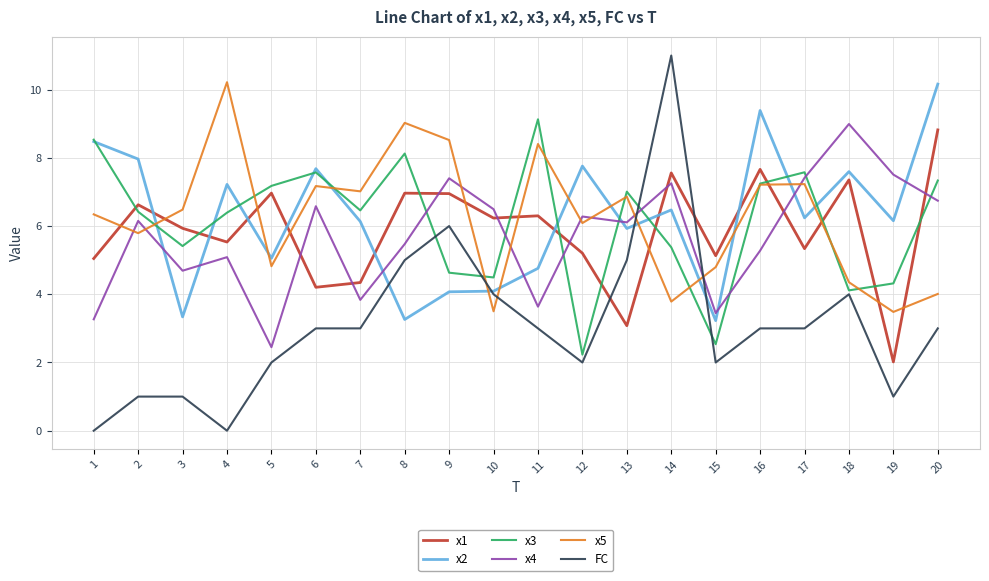

Which category has the highest value in the FC series?

14